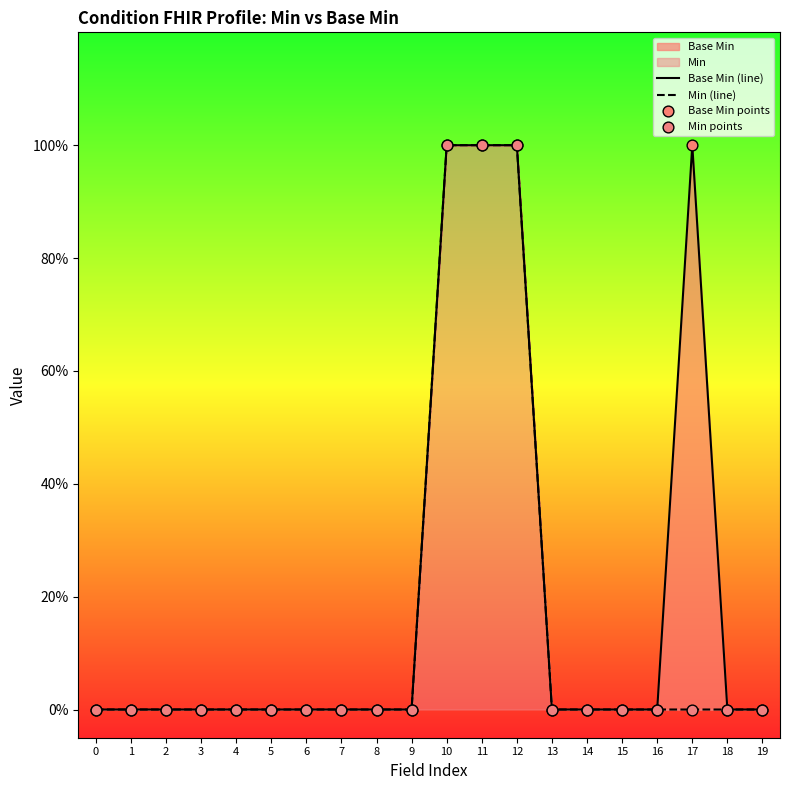

At how many categories does at least one series exceed 0?

4